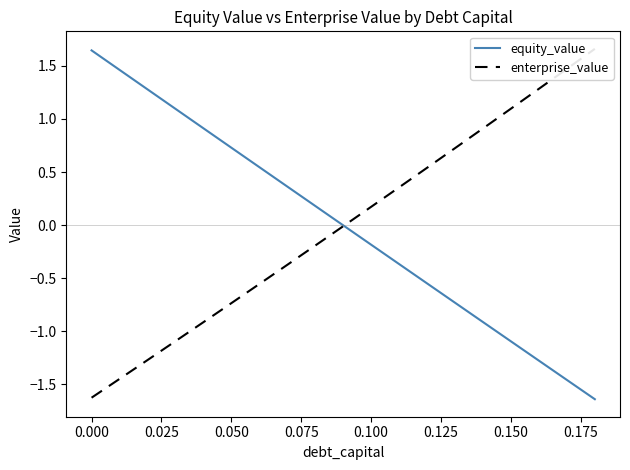

At how many categories does at least one series exceed 1?

8